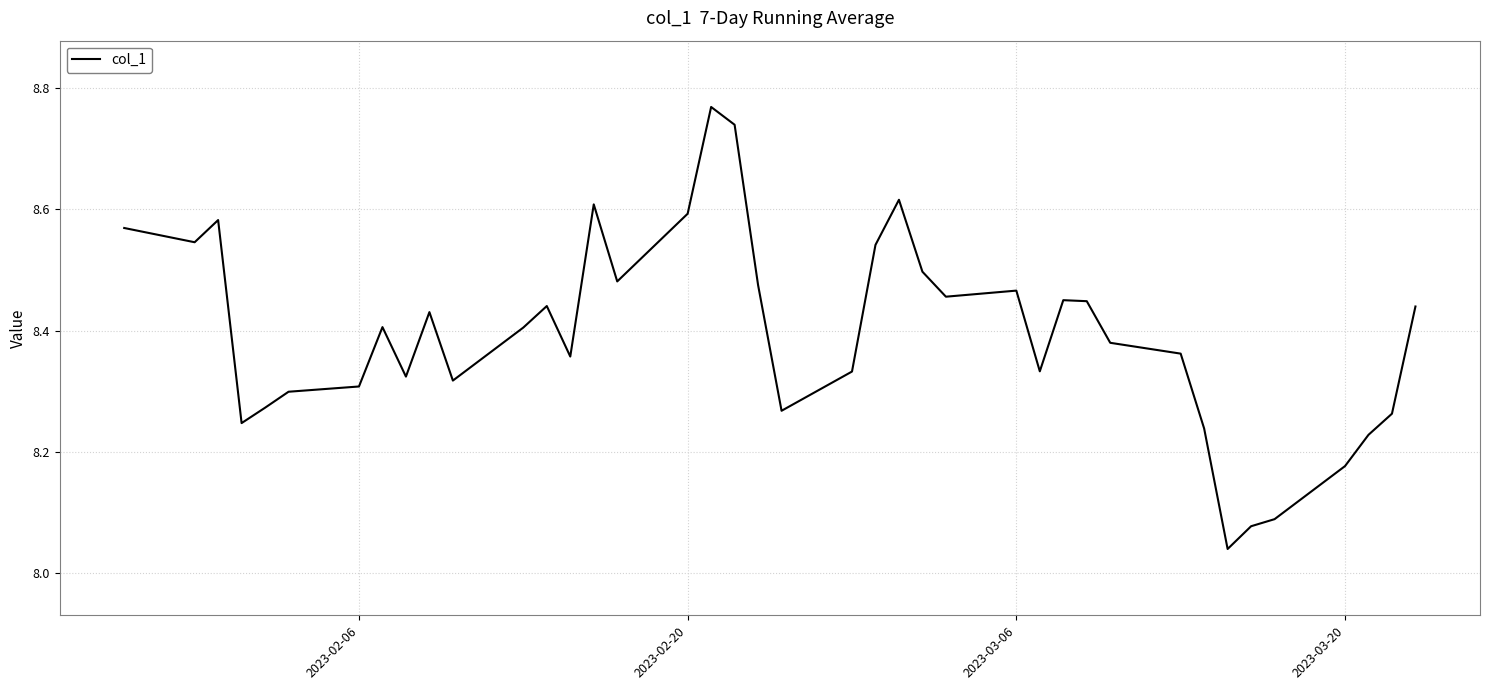

What is the difference between the second highest and minimum values?

0.7